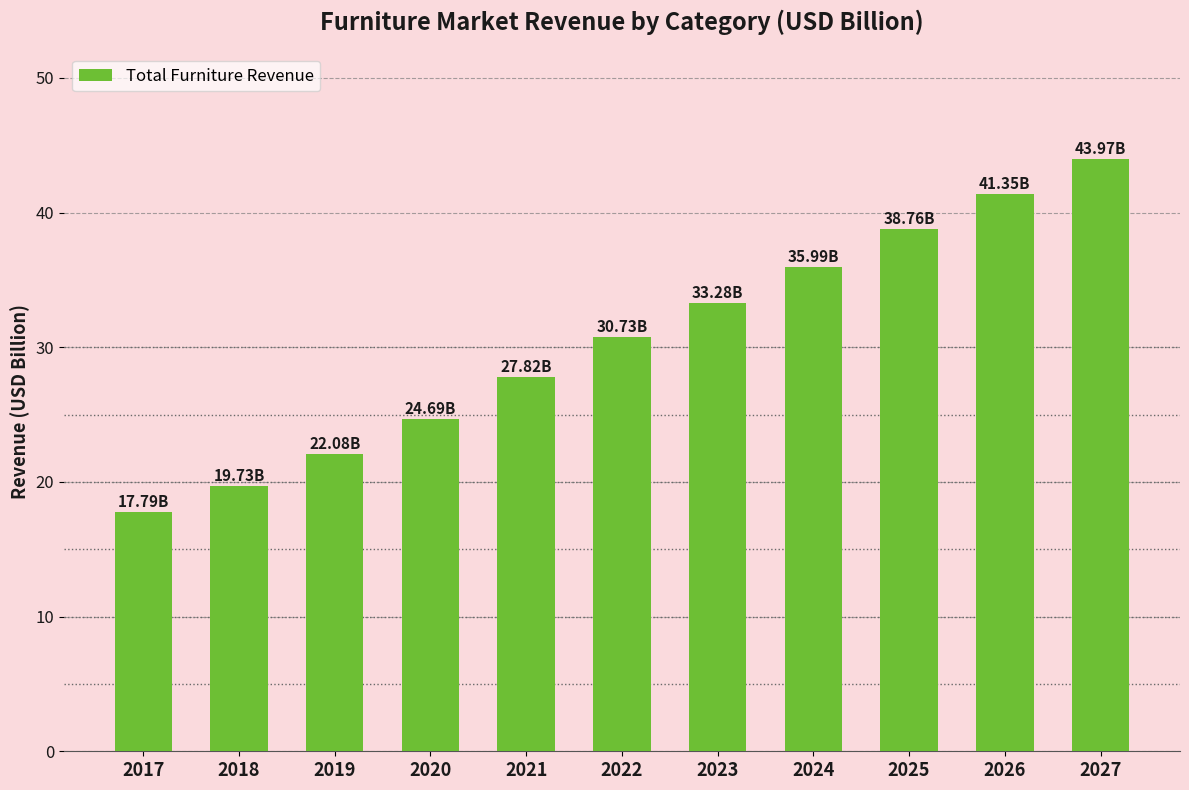

Is it true that the value at 2027 is 44.0?

True